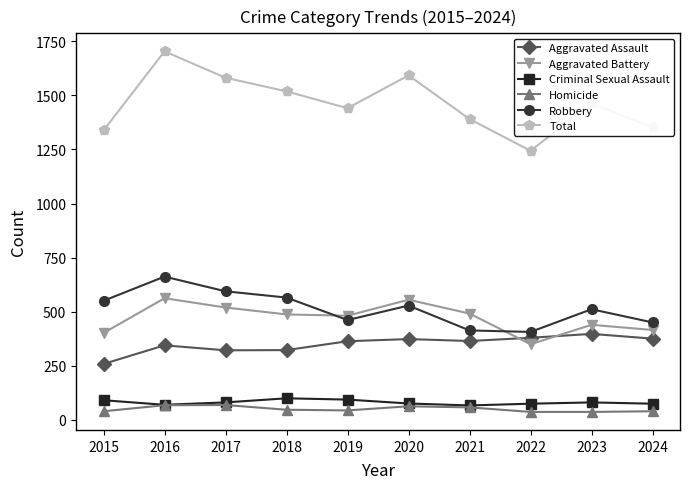

How many data points in Homicide are less than 46?

5